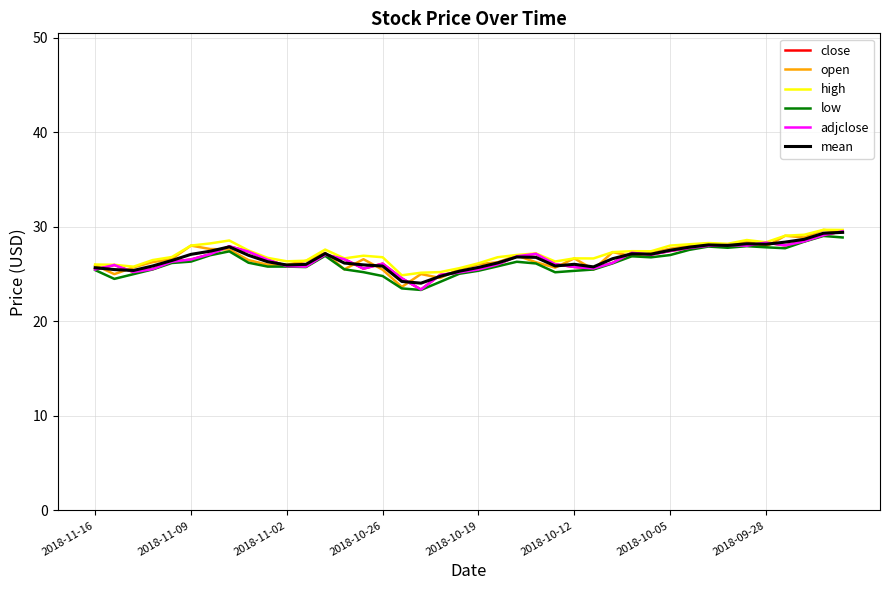

Does the chart display data point markers on the line(s)?

No